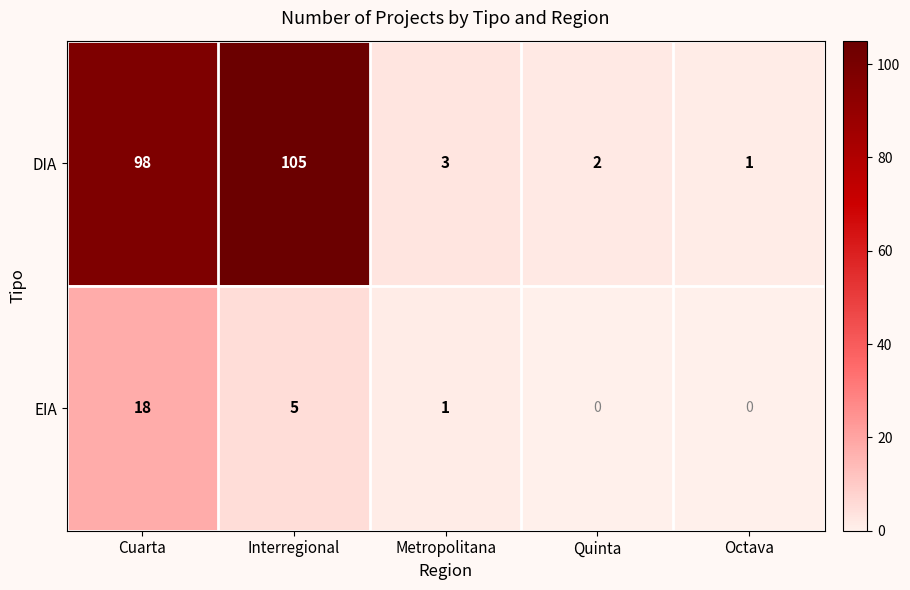

How many distinct data groups are displayed?

2